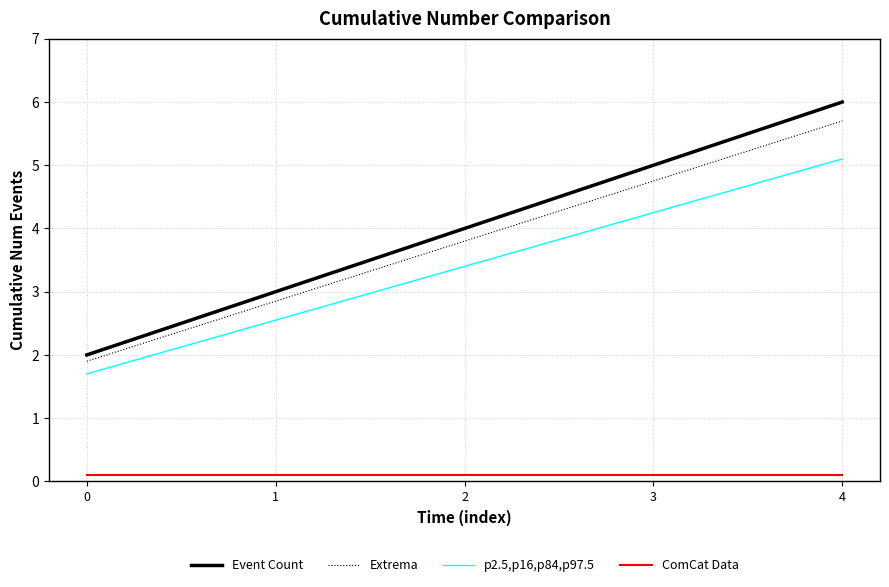

What are all the series names shown in the legend?

Event Count, Extrema, p2.5,p16,p84,p97.5, ComCat Data